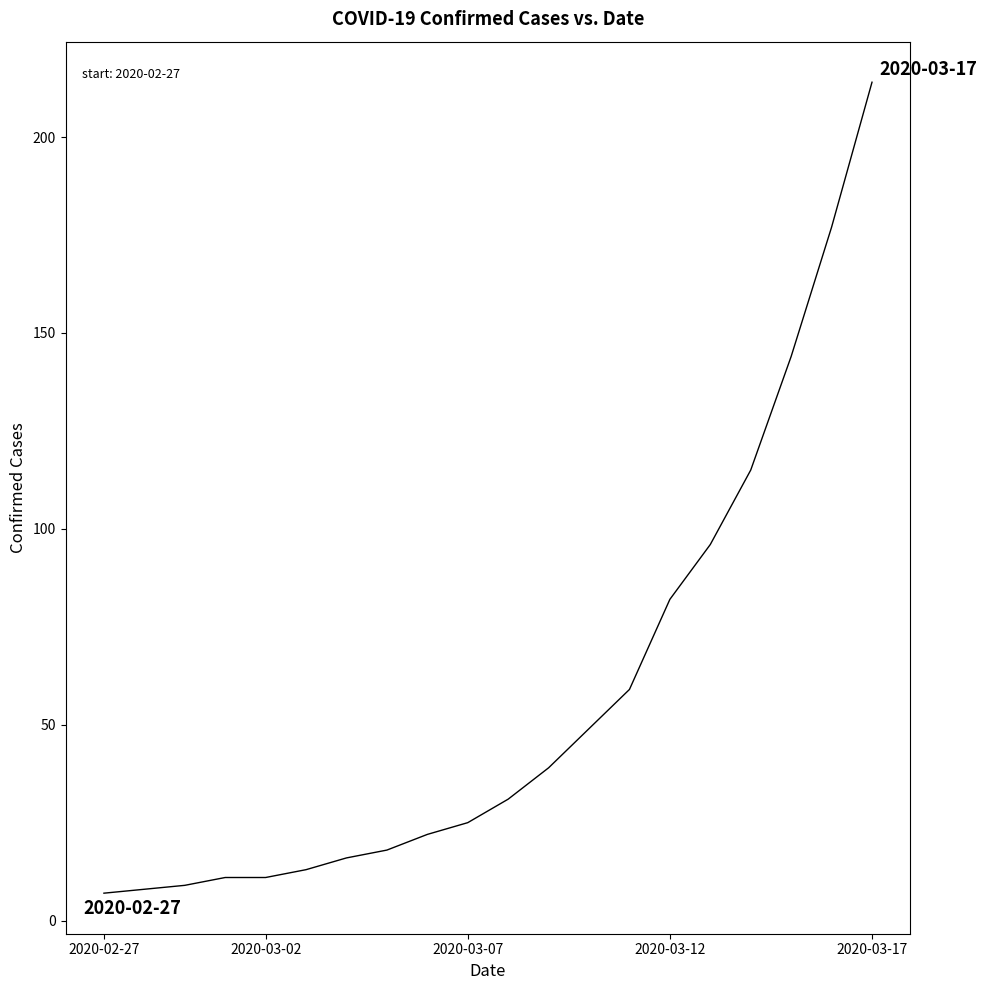

What is the minimum value shown in the chart?

7